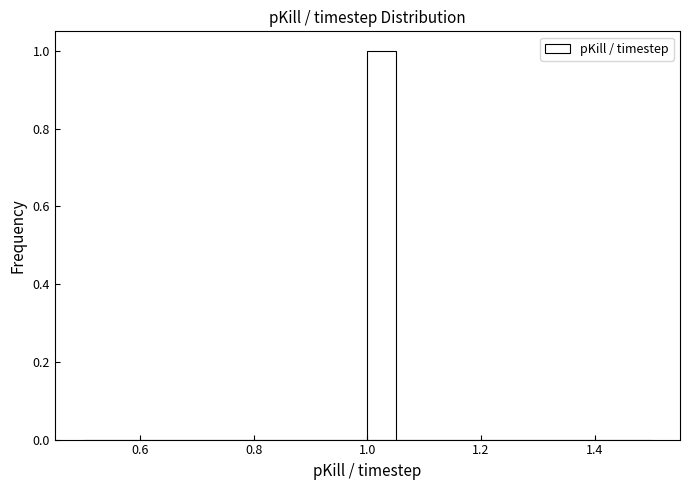

Read against the x-axis, roughly where is the centre of the tallest bar?

1.02